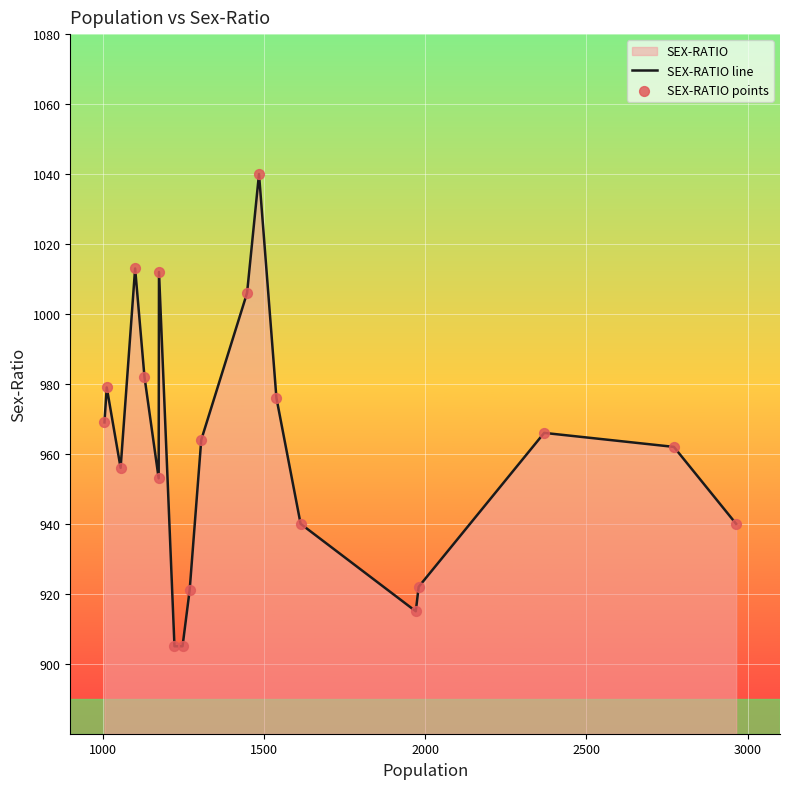

What is the smallest value displayed?

905